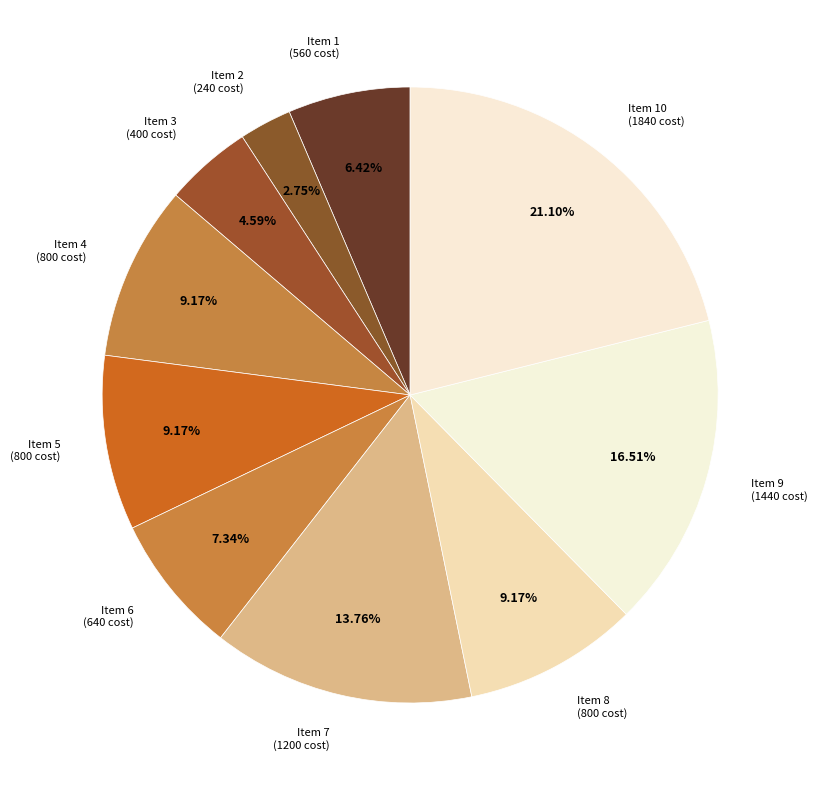

Rank the categories by value from highest to lowest.

10, 9, 7, 4, 5, 8, 6, 1, 3, 2